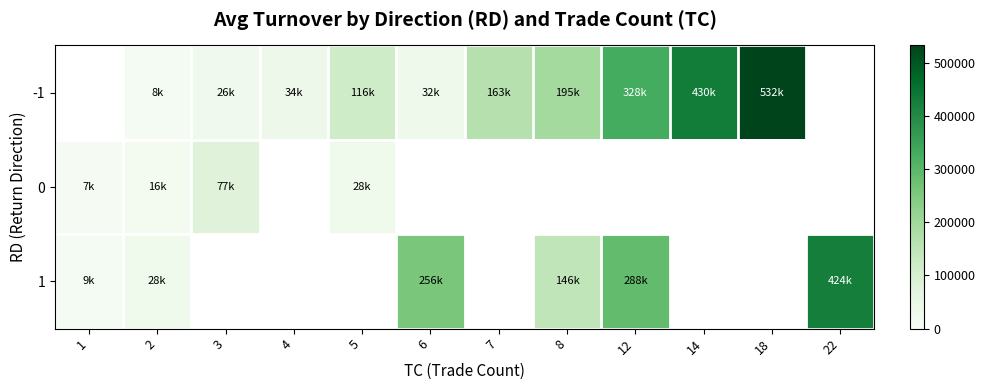

Is the value of 1 at 4 greater than the value of -1 at 6?

No